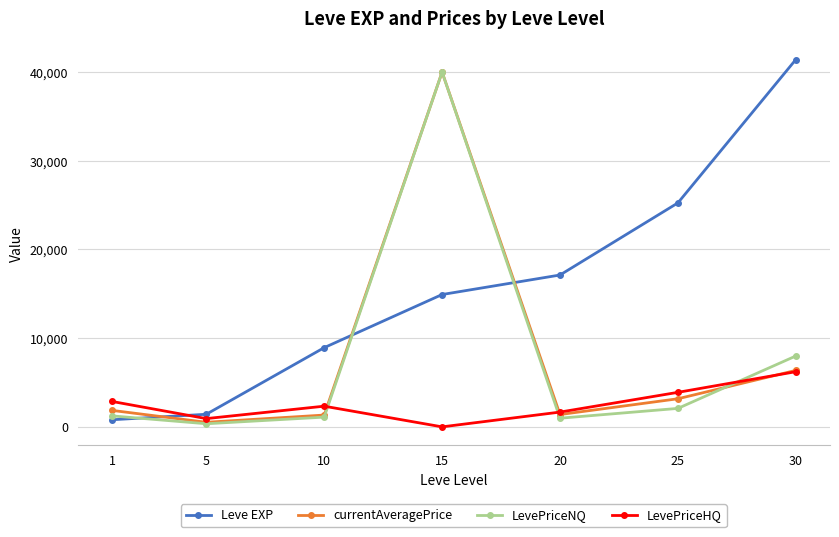

Is the value of LevePriceNQ at 5 greater than the value of Leve EXP at 15?

No